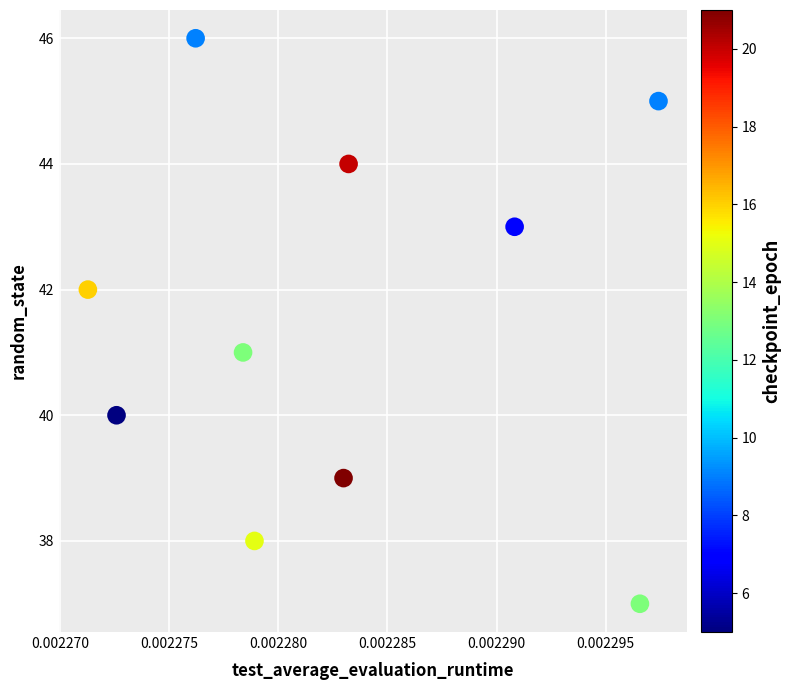

What is the range of Y values (max minus min)?

9